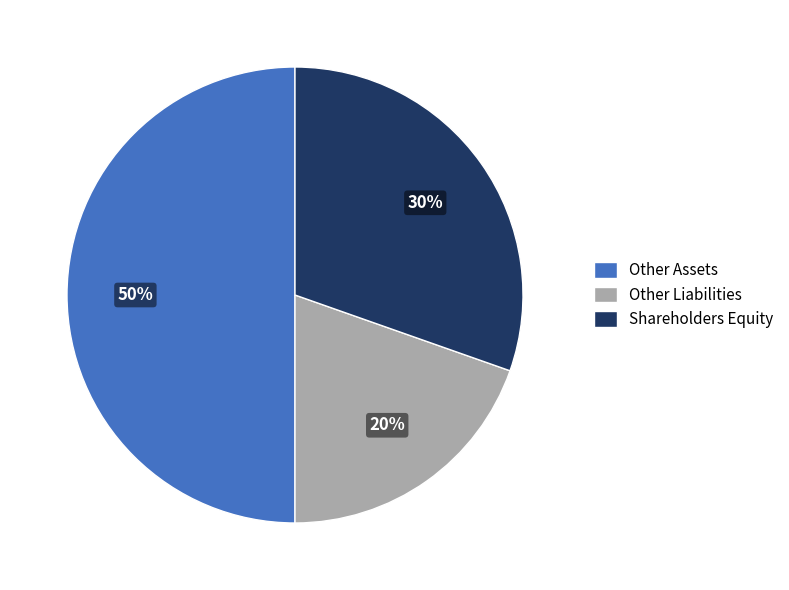

Count the number of slices in the pie.

3